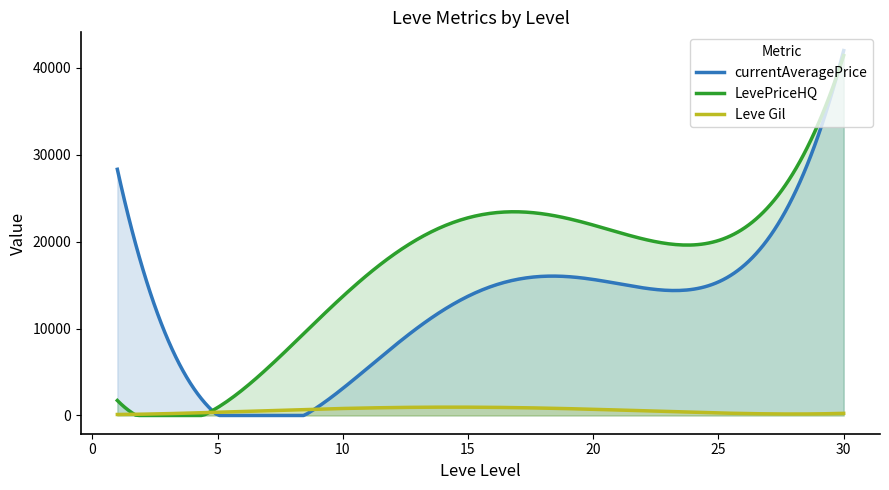

Read the Leve Gil value at 10, to the nearest 50.

1000